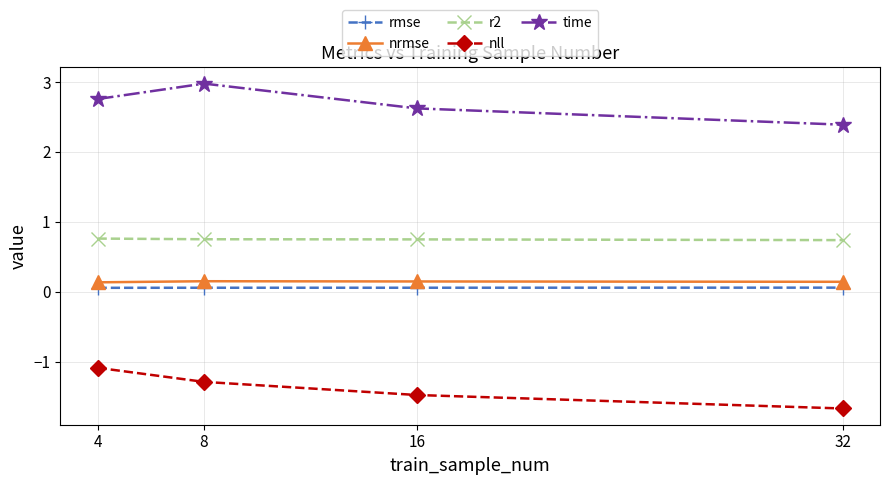

List the labels in order of time value, smallest first.

32, 16, 4, 8